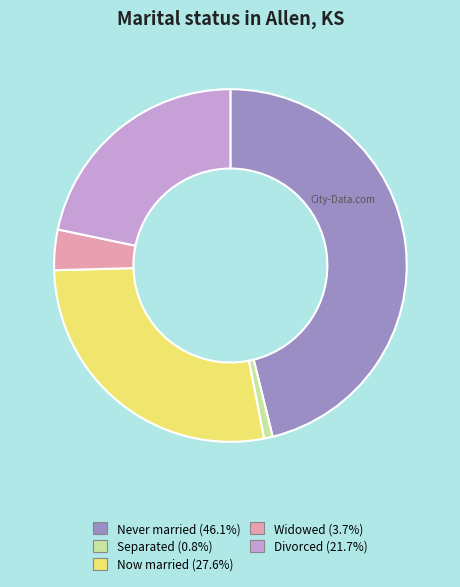

Approximately how many times larger is the value at Now married (27.6%) compared to Never married (46.1%)?

0.6